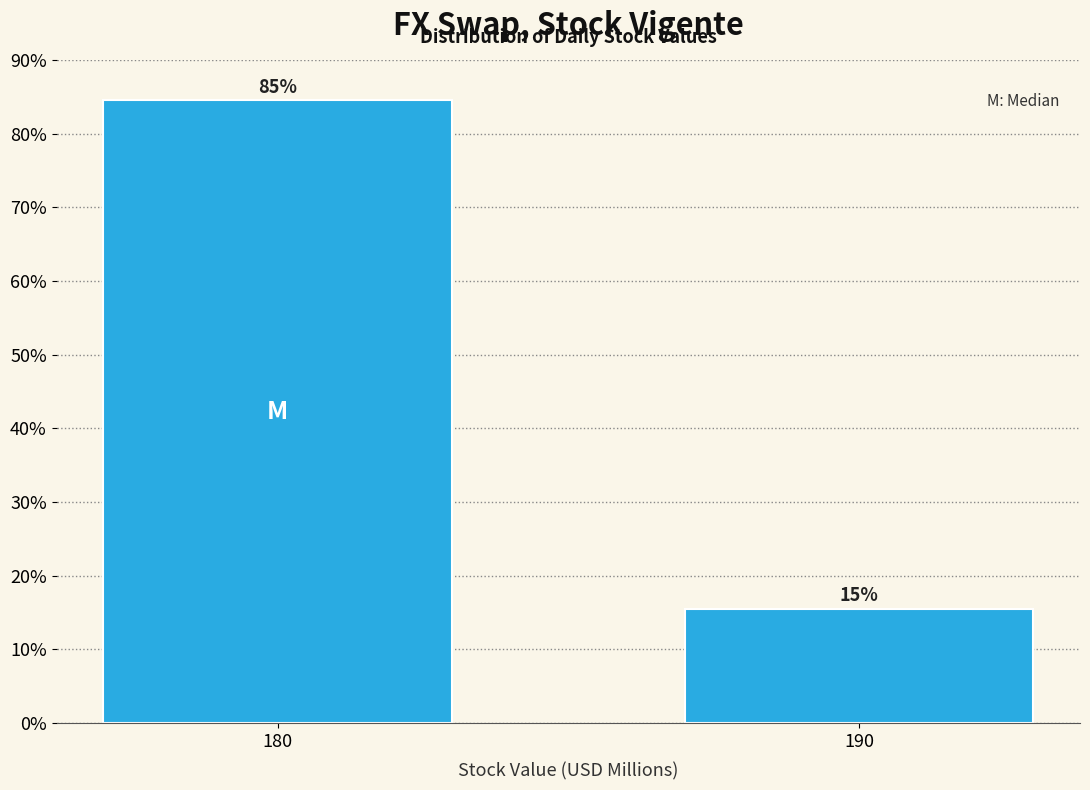

How many bars are there in total?

2